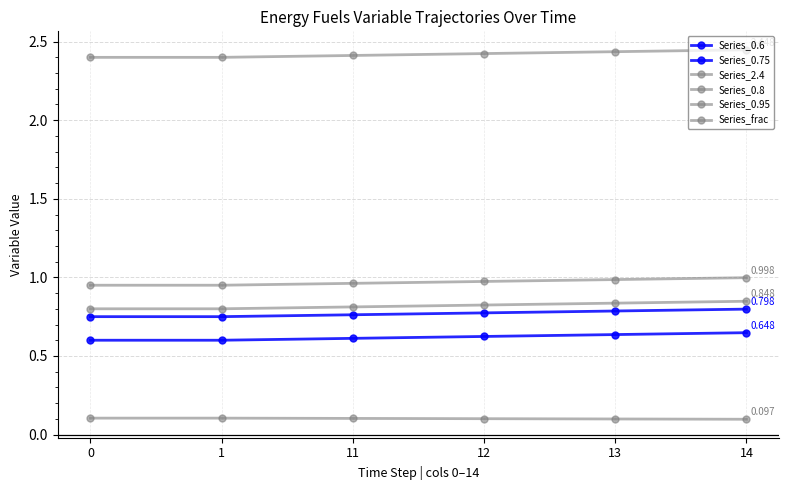

The Series_0.6 series shows 0.6 at 12. True or false?

True